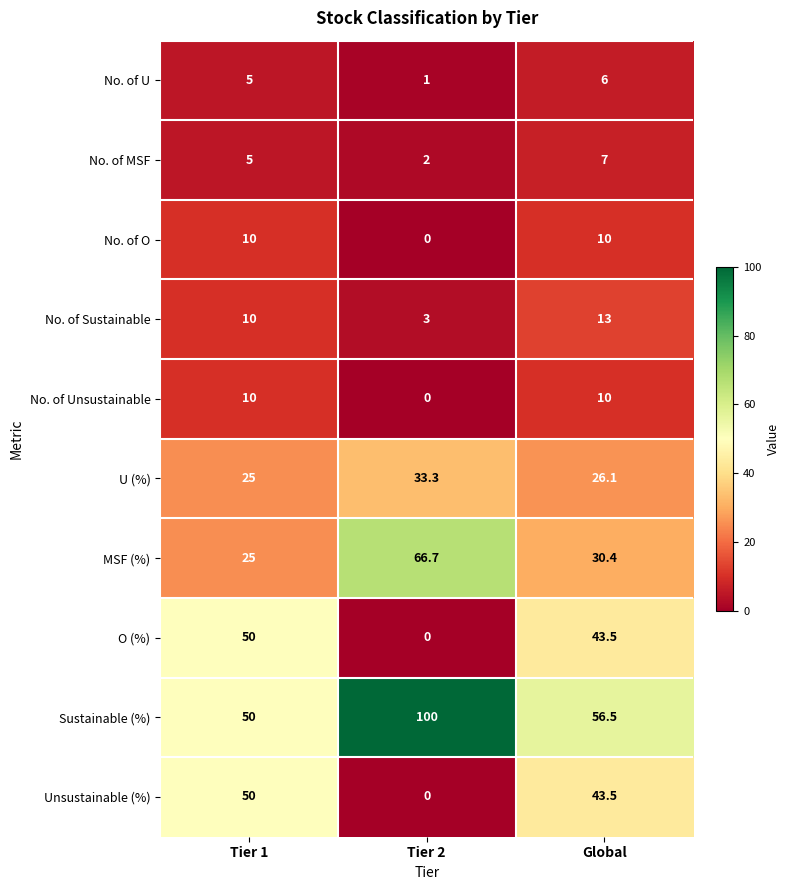

At how many categories does at least one series exceed 74?

1